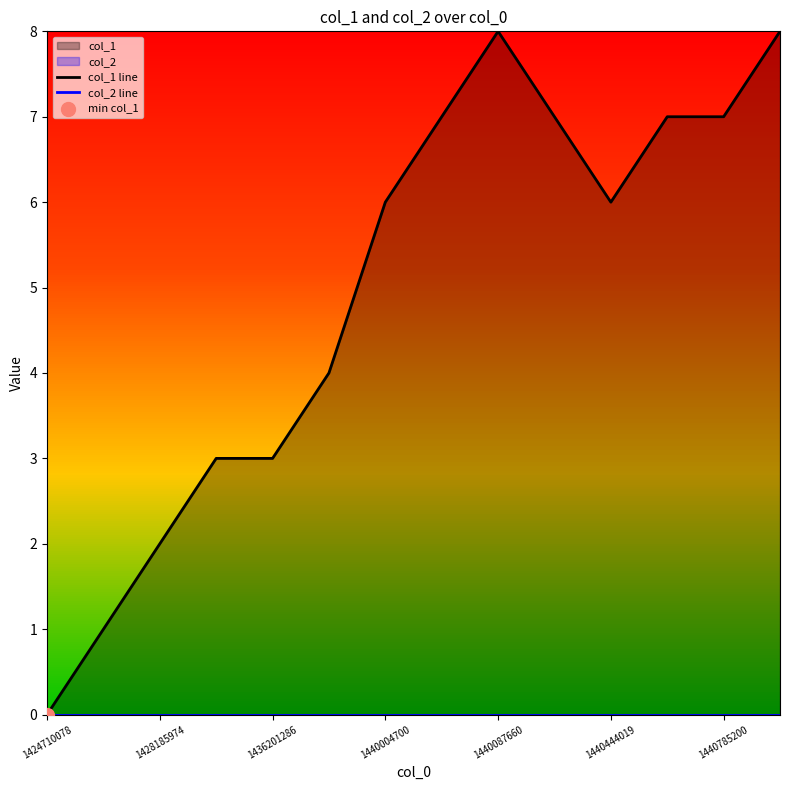

At how many categories does at least one series exceed 4?

8